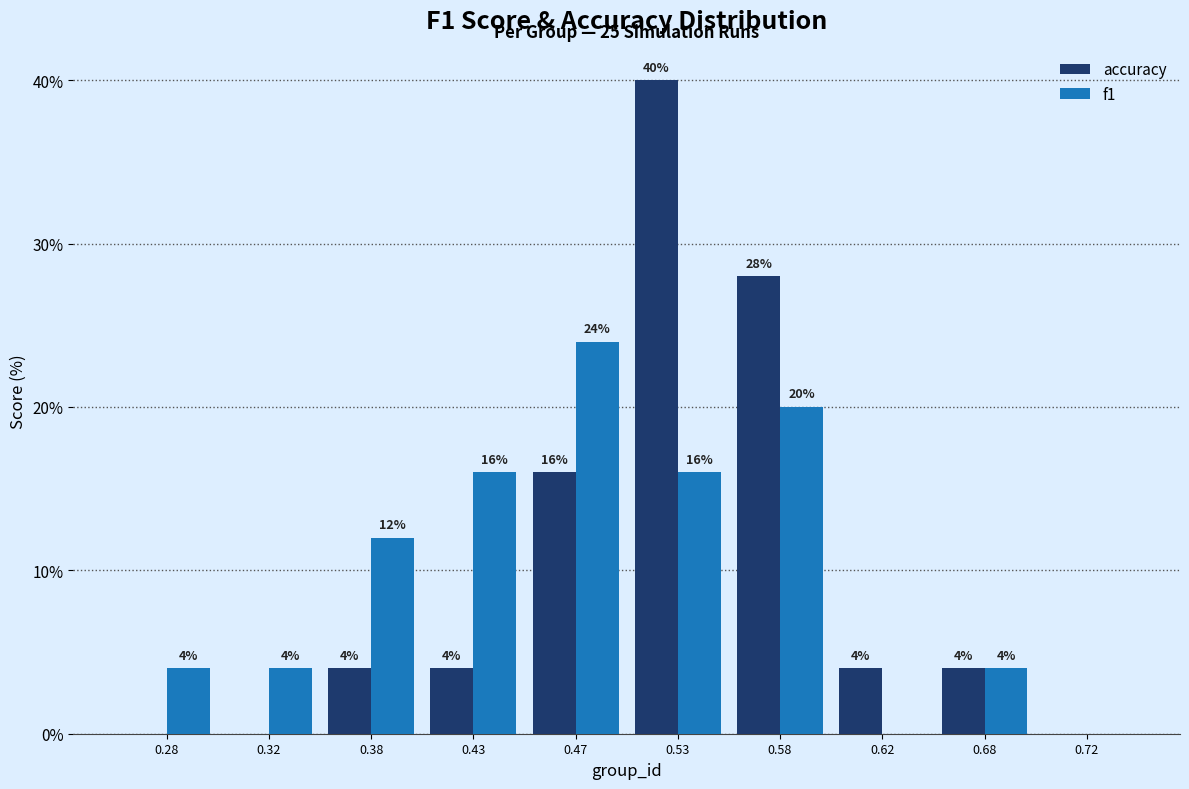

In the f1 series, which range on the x-axis has the tallest bar?

0.45 to 0.50